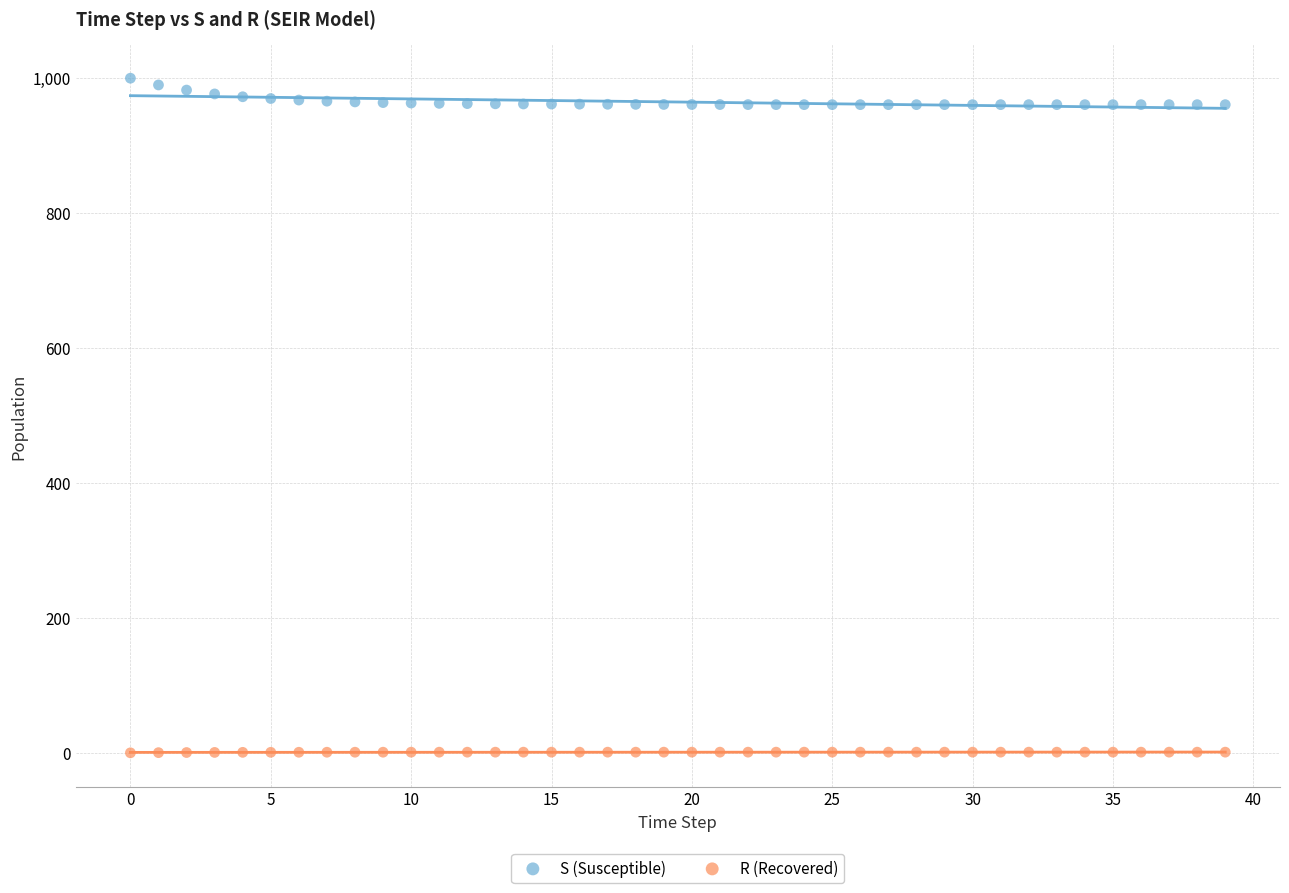

Which series reaches the minimum Y coordinate?

R (Recovered)